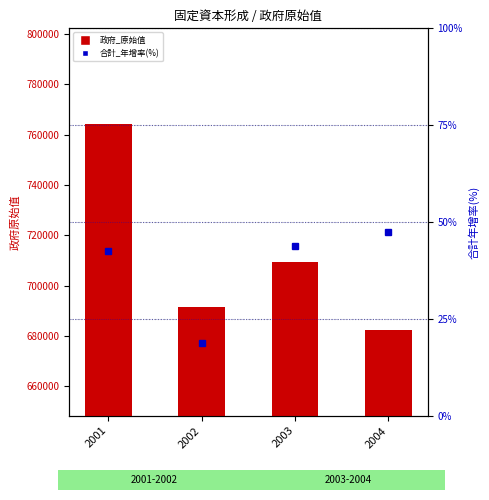

The 政府_原始值 series shows 709255.0 at 2003. True or false?

True